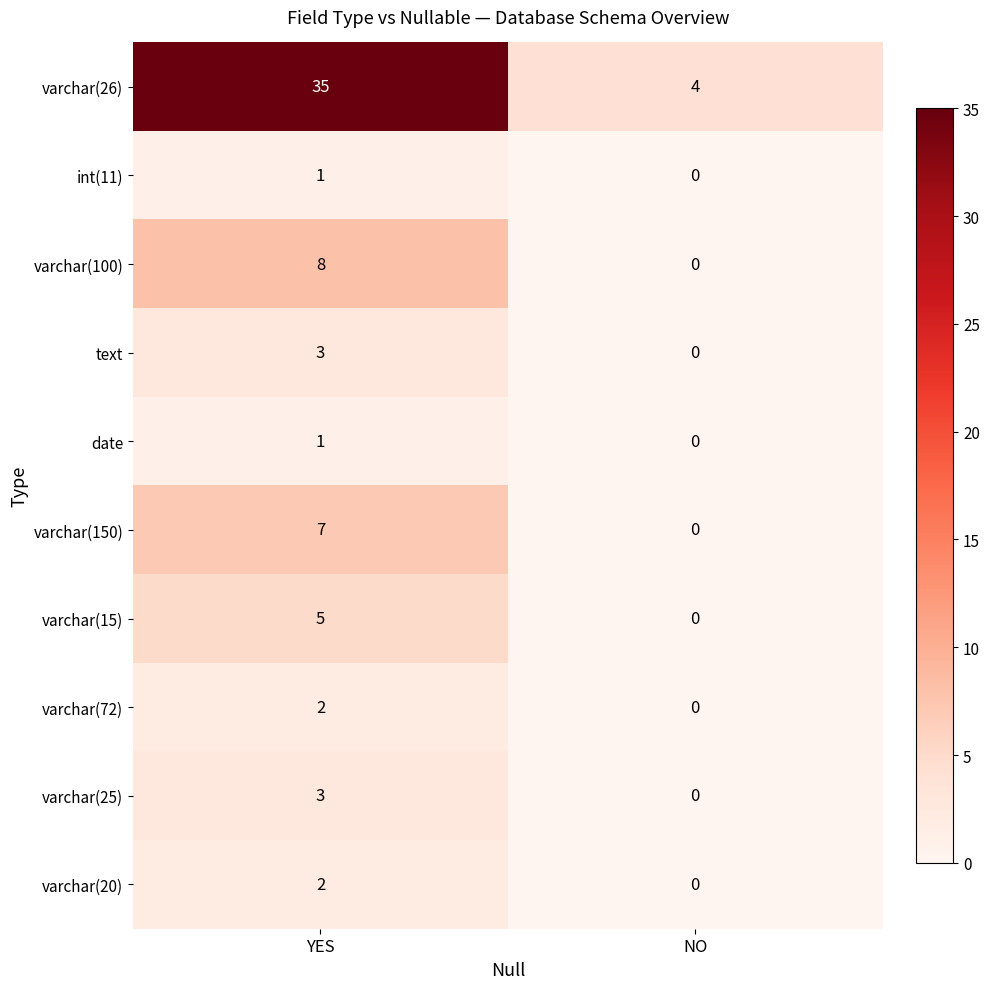

The varchar(26) series shows 4 at NO. True or false?

True